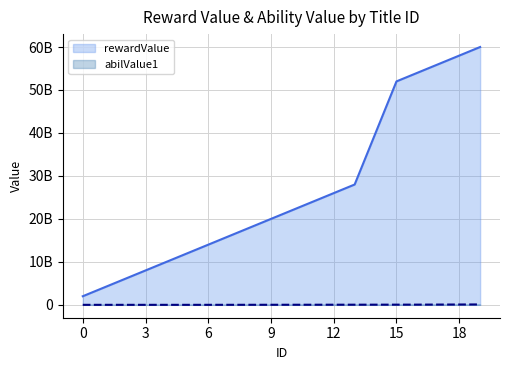

At 14, list the series in order from largest to smallest.

rewardValue, abilValue1